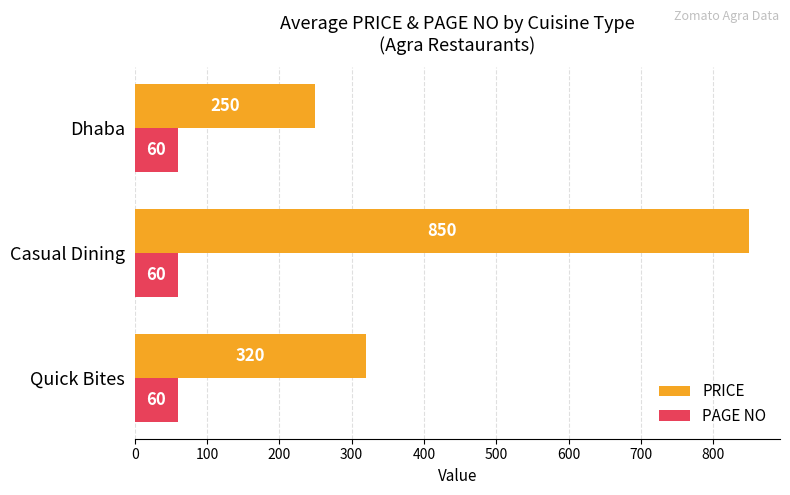

What is the difference between the PRICE values at Casual Dining and Quick Bites?

530